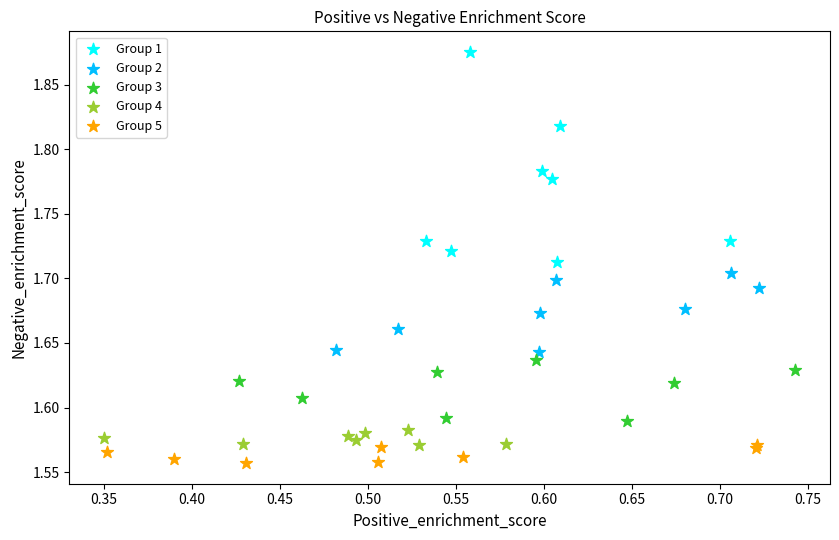

Which series reaches the minimum Y coordinate?

Group 5